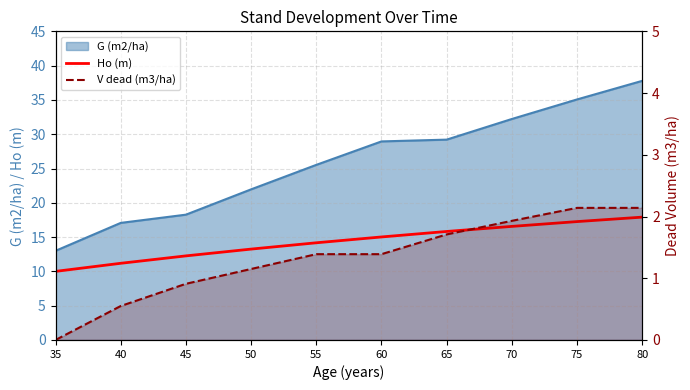

Which has a higher value, 55 or 75?

75